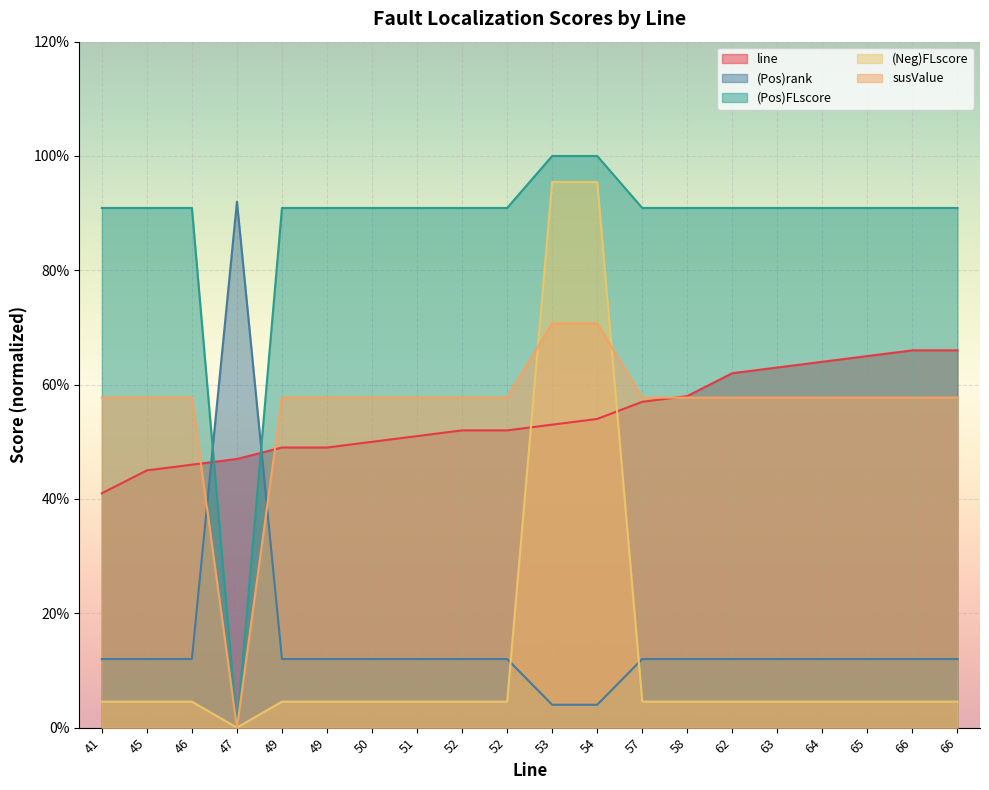

How many series are shown in this chart?

5